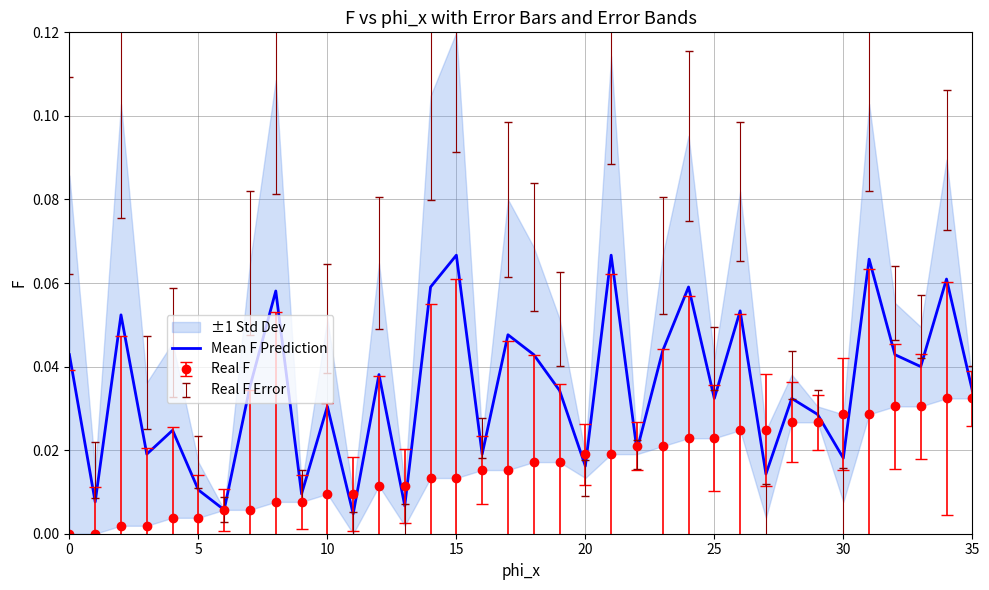

Reading right to left, list all the values displayed in this chart.

0.0	0.1	0.0	0.0	0.1	0.0	0.0	0.0	0.0	0.1	0.0	0.1	0.0	0.0	0.1	0.0	0.0	0.0	0.0	0.0	0.1	0.1	0.0	0.0	0.0	0.0	0.0	0.1	0.0	0.0	0.0	0.0	0.0	0.1	0.0	0.0